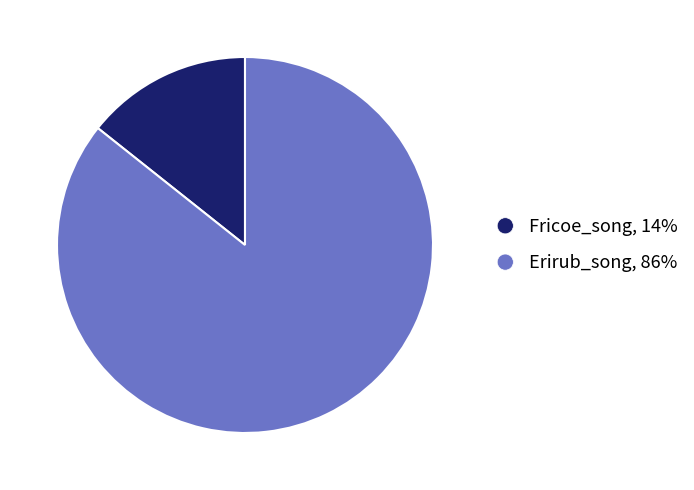

Which category accounts for the majority?

Erirub_song, 86%